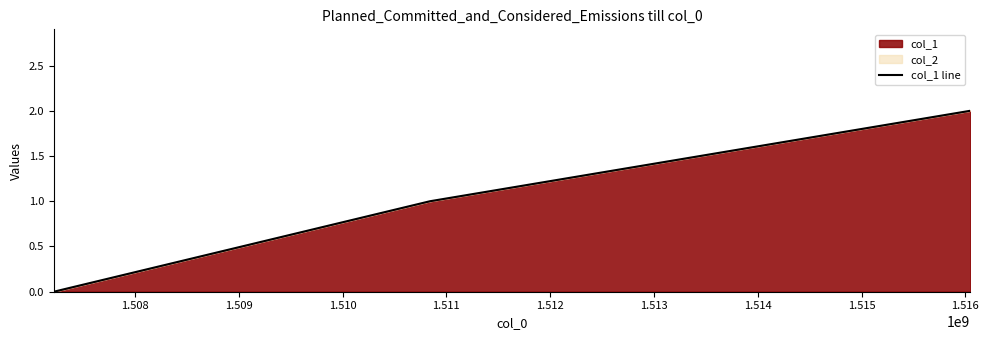

Count the number of data series in this chart.

1